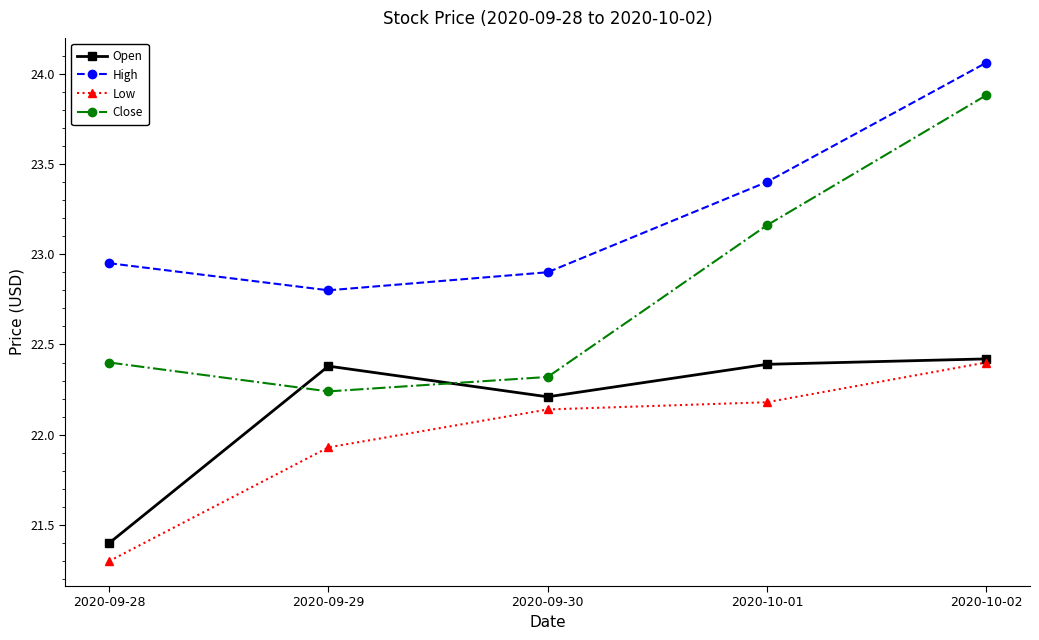

True or false: Close has more than 1 points higher than both neighbors.

False